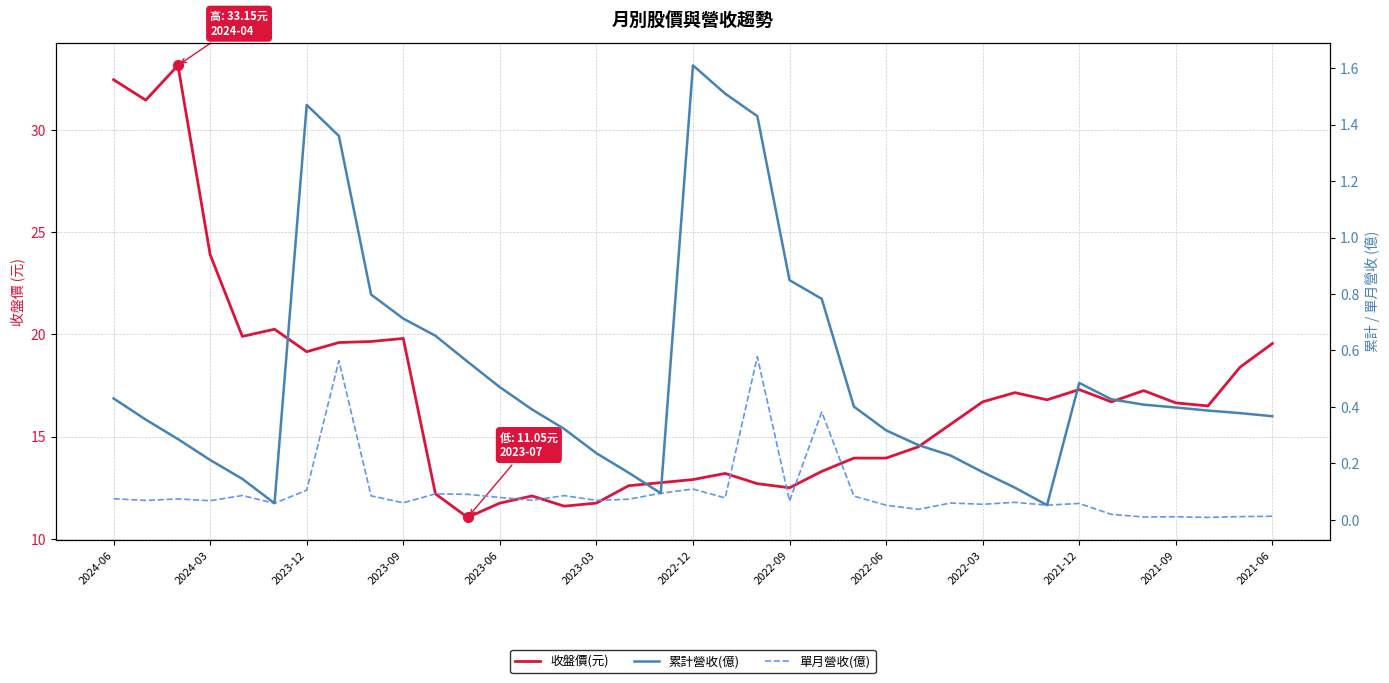

True or false: 累計營收(億) and 收盤價(元) cross at least once.

False